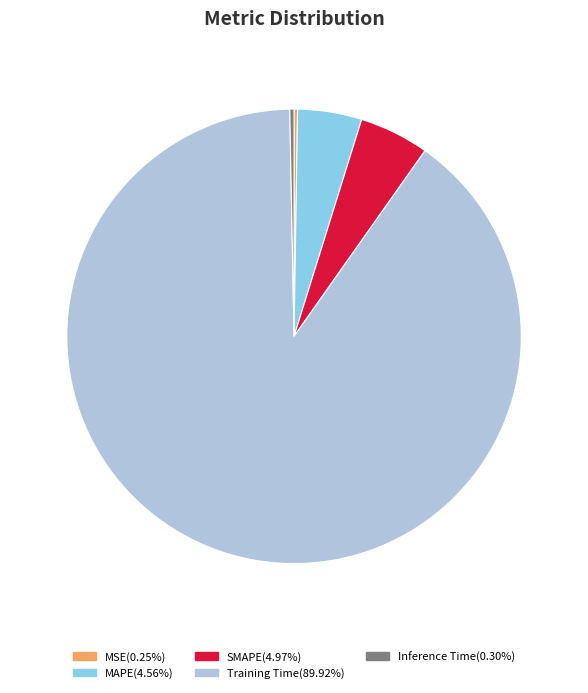

Is there a majority slice in this chart?

Yes